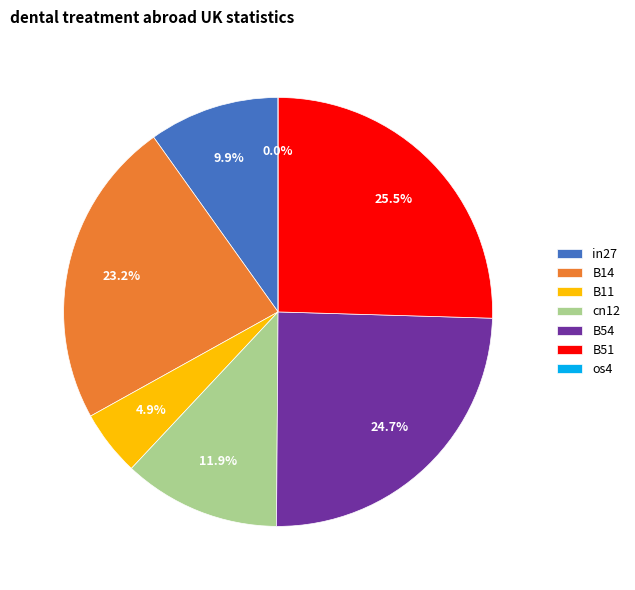

What percentage do cn12 and os4 together represent?

11.9%